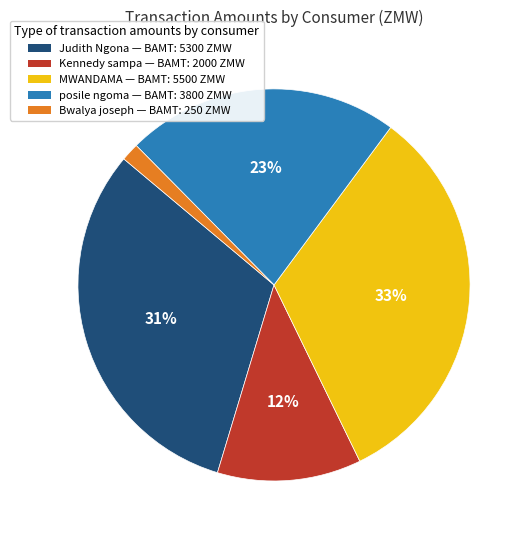

Does any single category account for the majority?

No